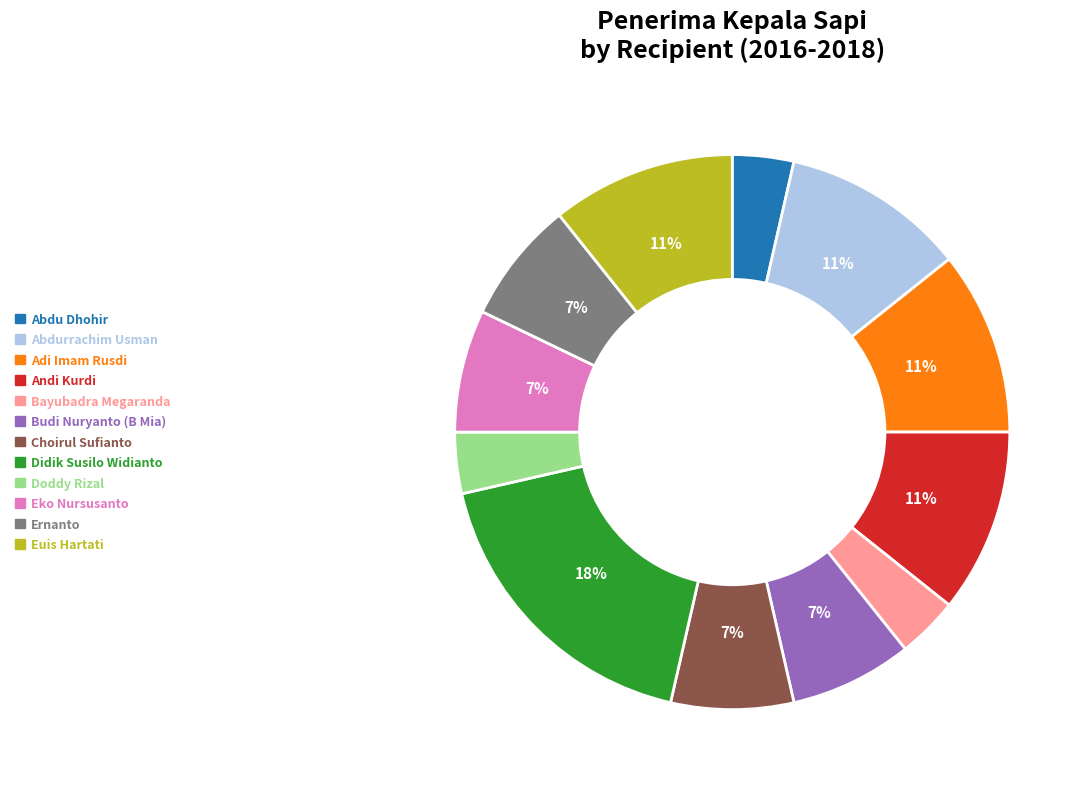

To the nearest percent, what is the combined percentage of Ernanto and Euis Hartati?

18%